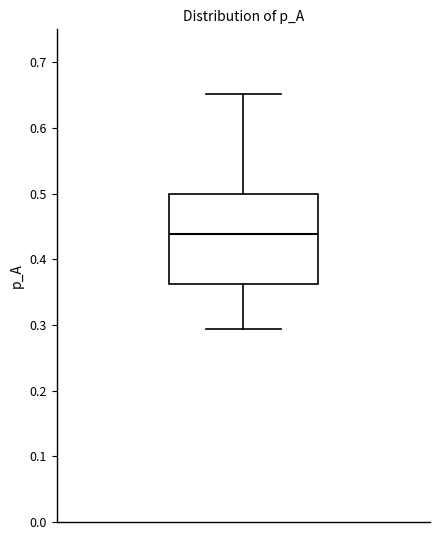

Where is the lower edge of the box on the y-axis? The values are not printed on the chart, so give them approximately, as read against the axis.

0.36